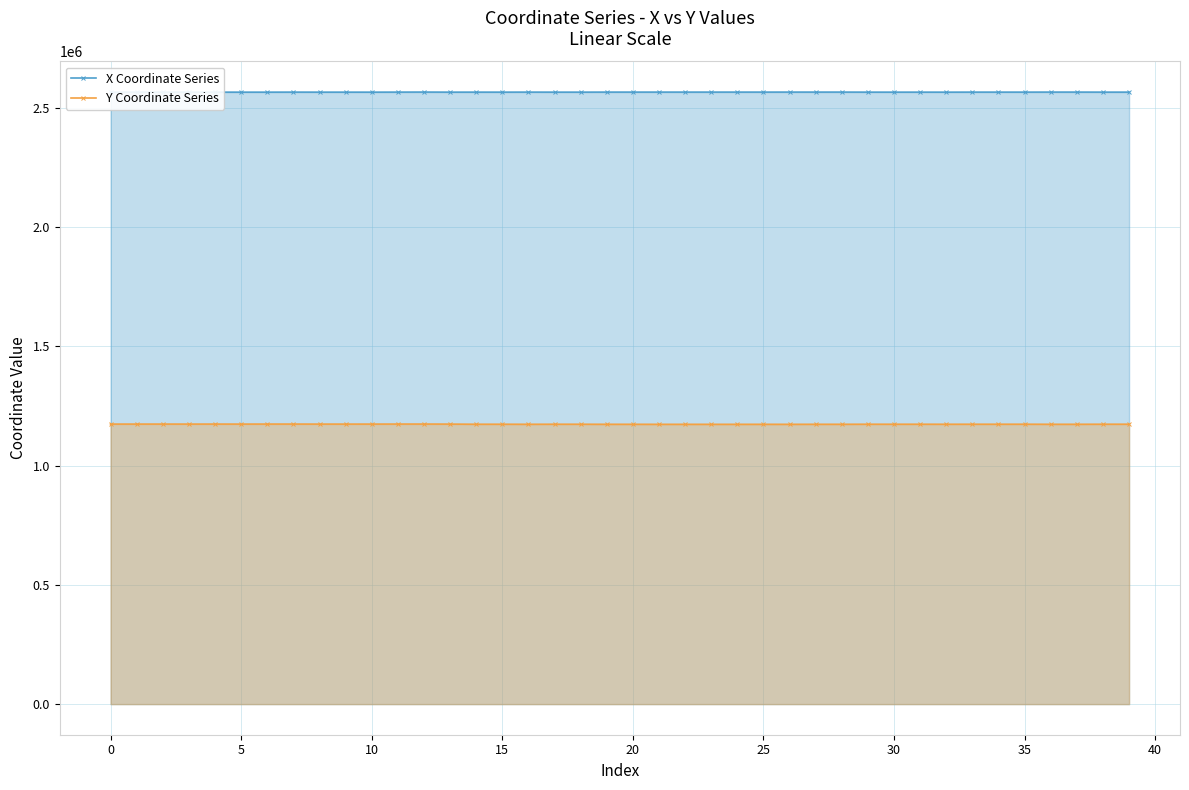

List the series in order of their overall mean, highest first.

X Coordinate Series, Y Coordinate Series